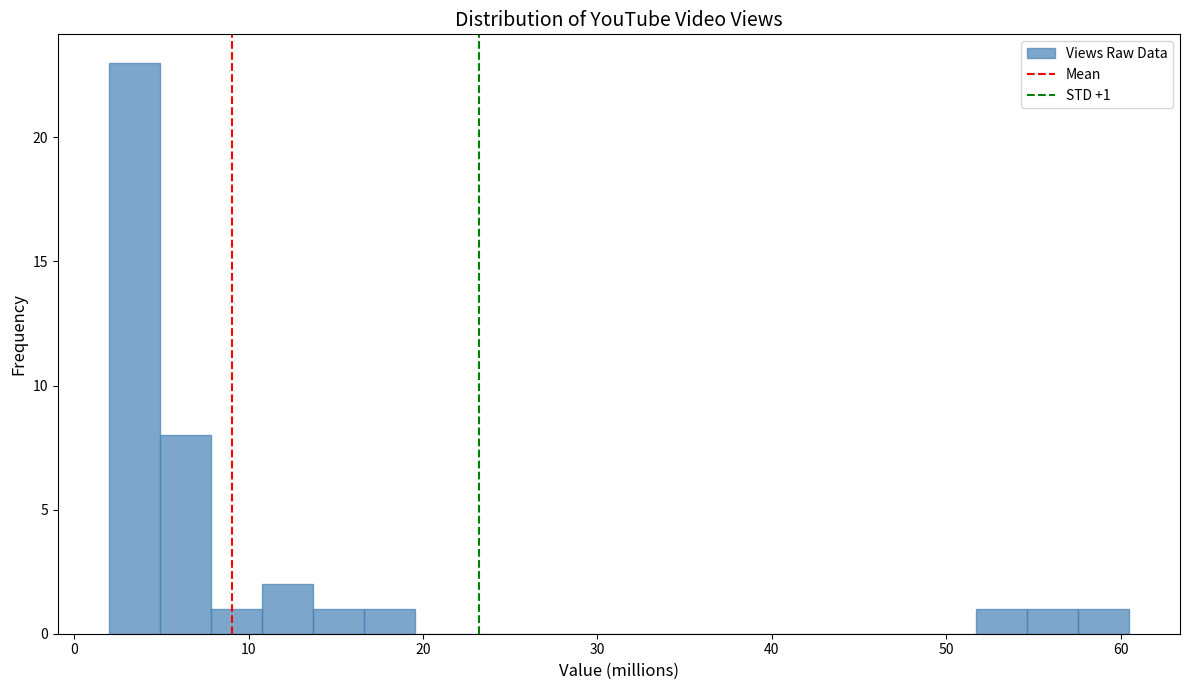

Around what value on the x-axis is the tallest bar? Give the approximate position of its centre, as read against the axis.

3